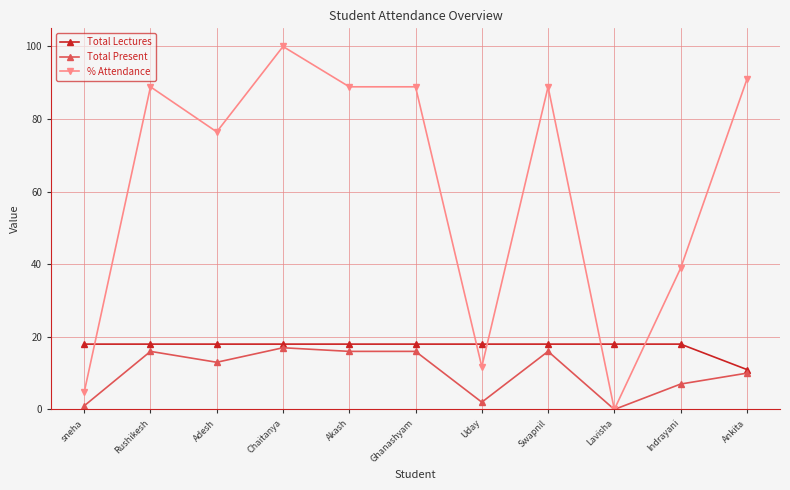

Reading right to left, what are all the values shown in this chart?

Total Lectures: Ankita=11.0	Indrayani=18.0	Lavisha=18.0	Swapnil=18.0	Uday=18.0	Ghanashyam=18.0	Akash=18.0	Chaitanya=18.0	Adesh=18.0	Rushikesh=18.0	sneha=18.0
Total Present: Ankita=10.0	Indrayani=7.0	Lavisha=0.0	Swapnil=16.0	Uday=2.0	Ghanashyam=16.0	Akash=16.0	Chaitanya=17.0	Adesh=13.0	Rushikesh=16.0	sneha=1.0
% Attendance: Ankita=90.9	Indrayani=38.9	Lavisha=0.0	Swapnil=88.9	Uday=11.8	Ghanashyam=88.9	Akash=88.9	Chaitanya=100.0	Adesh=76.5	Rushikesh=88.9	sneha=4.8